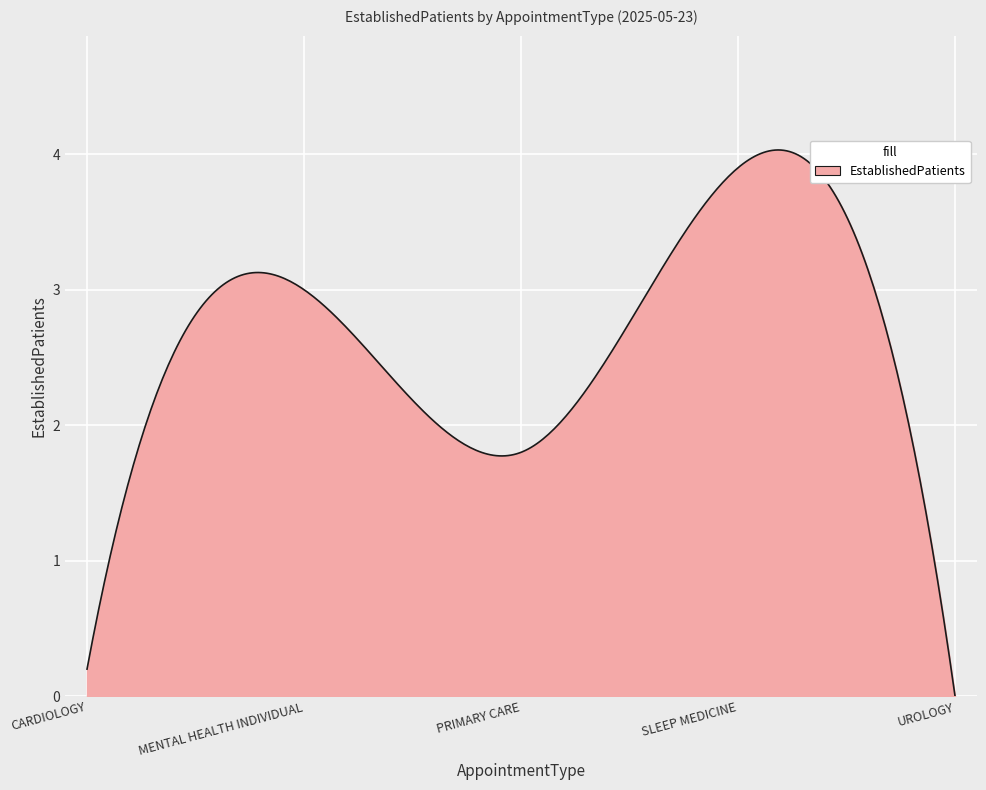

What is the difference between the second highest and minimum values?

4.0